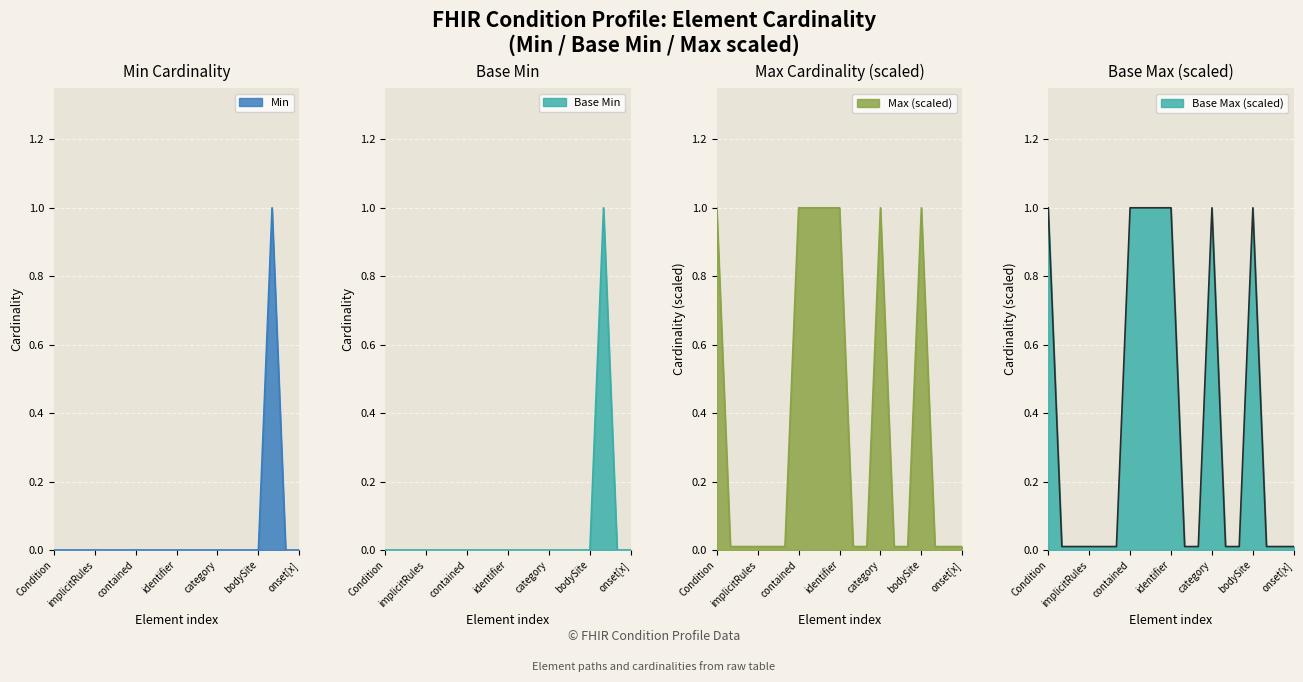

The Base Max (numeric) series shows 0.0 at Condition.verificationStatus. True or false?

False